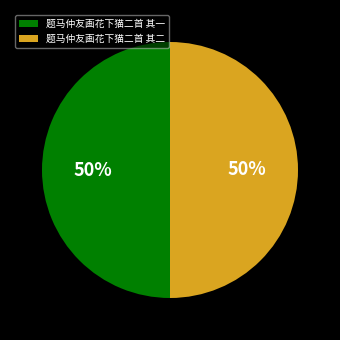

To the nearest percent, what portion does 题马仲友画花下猫二首 其二 represent?

50%